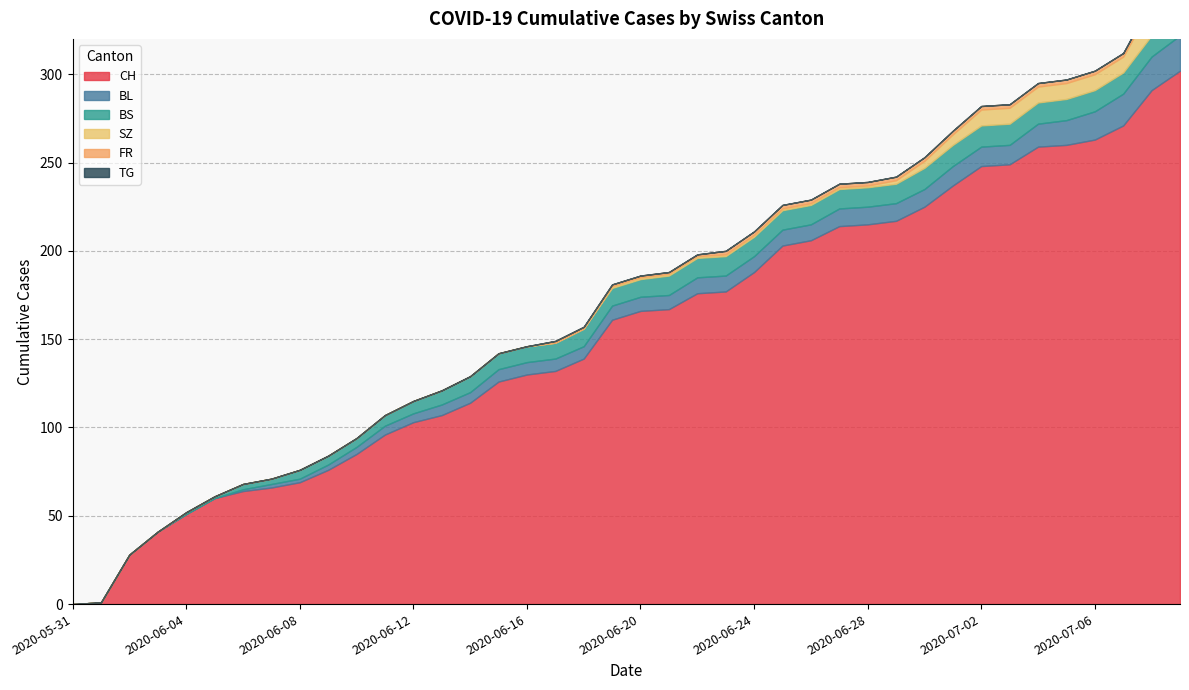

How many distinct data groups are displayed?

6